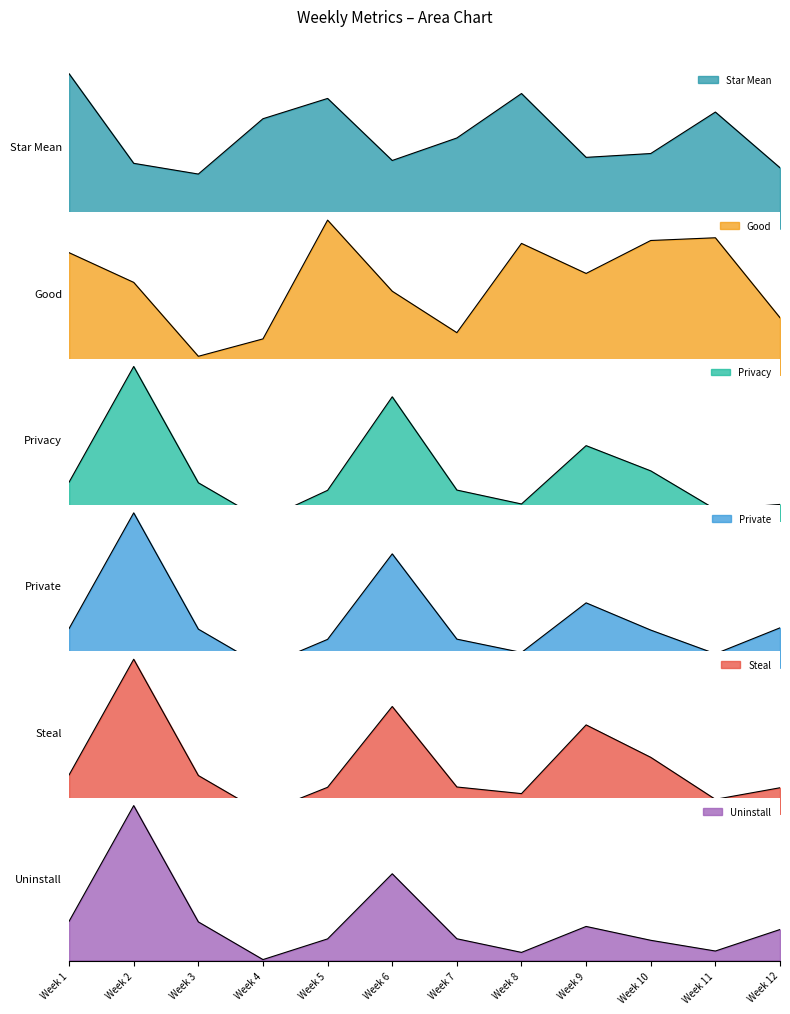

What is the value of the Good point at the 2nd from the left?

6.0